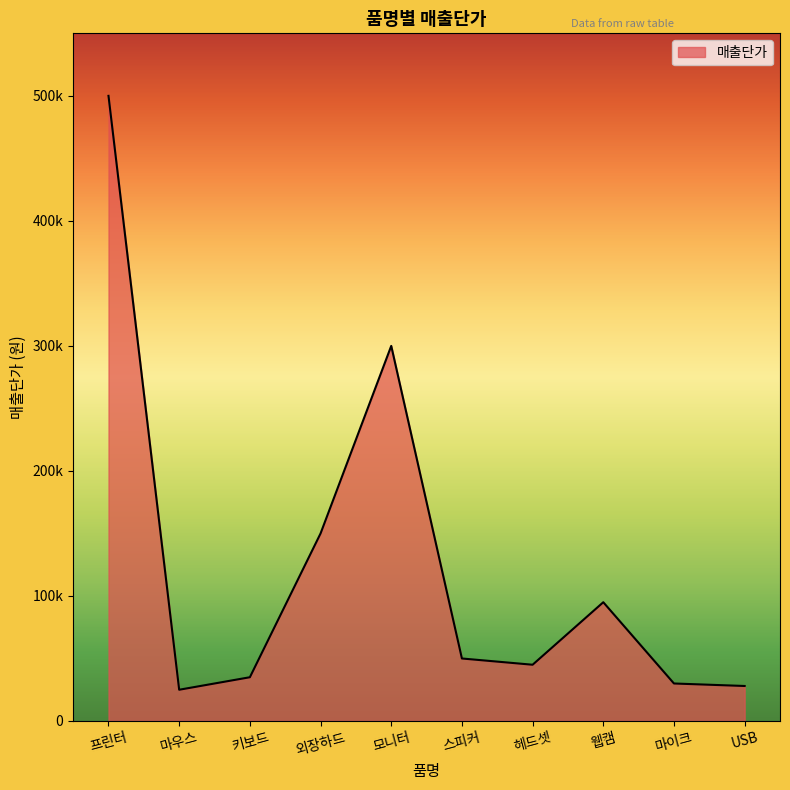

Does the chart display data point markers on the line(s)?

No